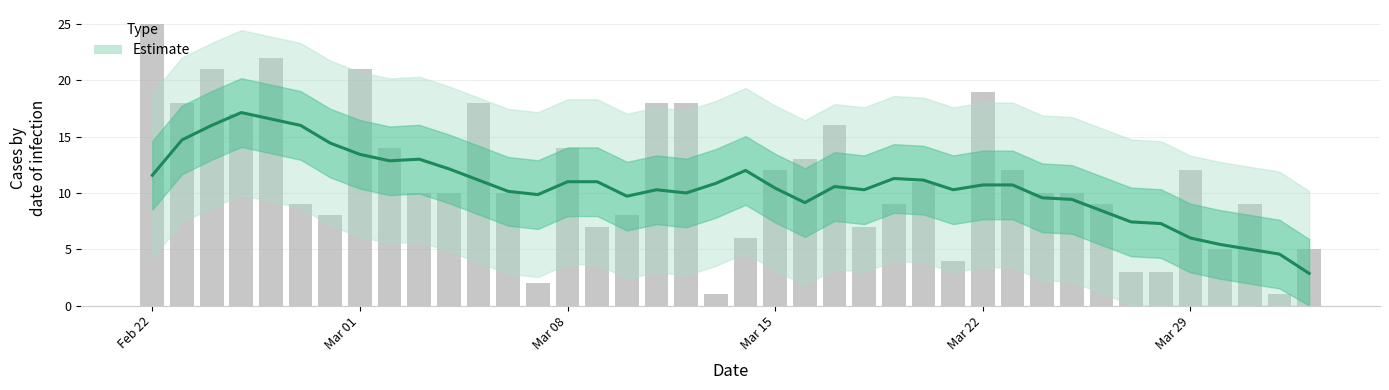

True or false: Estimate has a value of 17.2 at Mar 15.

False